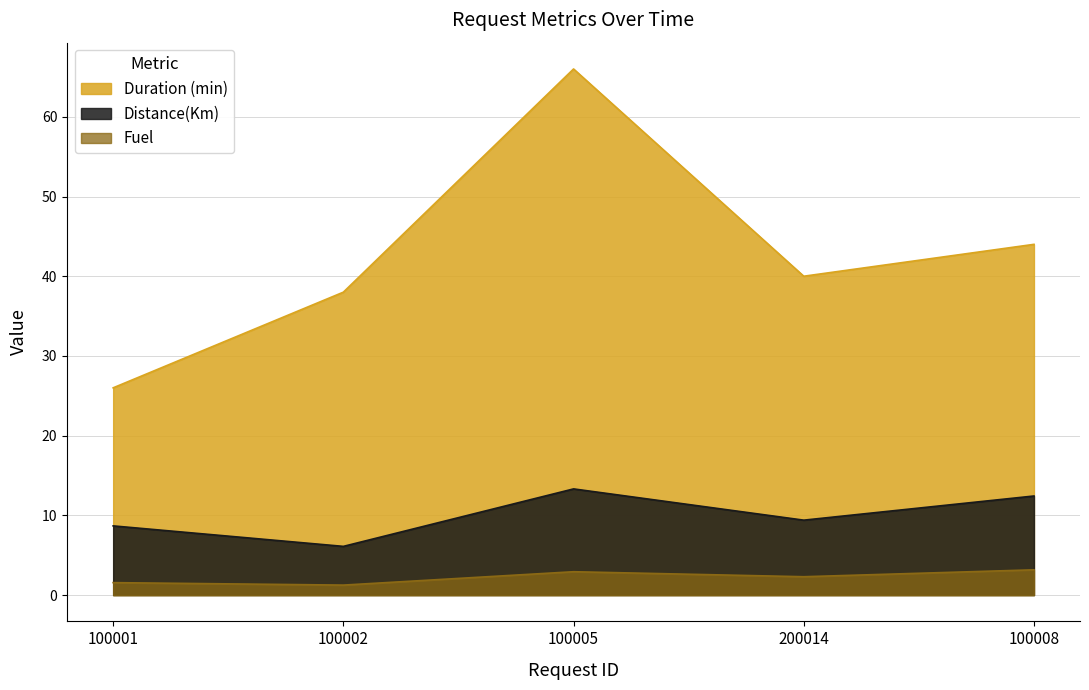

At 100002, list the series in order from largest to smallest.

Duration (min), Distance(Km), Fuel